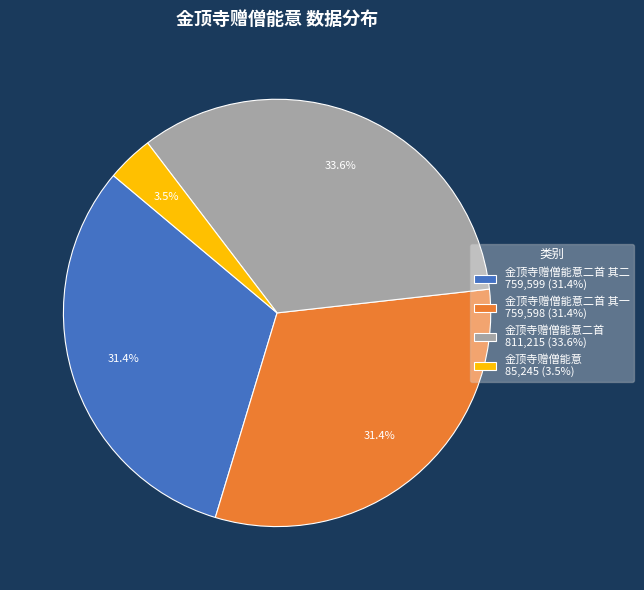

Does 金顶寺赠僧能意二首 其二 759,599 (31.4%) account for over 50% of the chart?

No